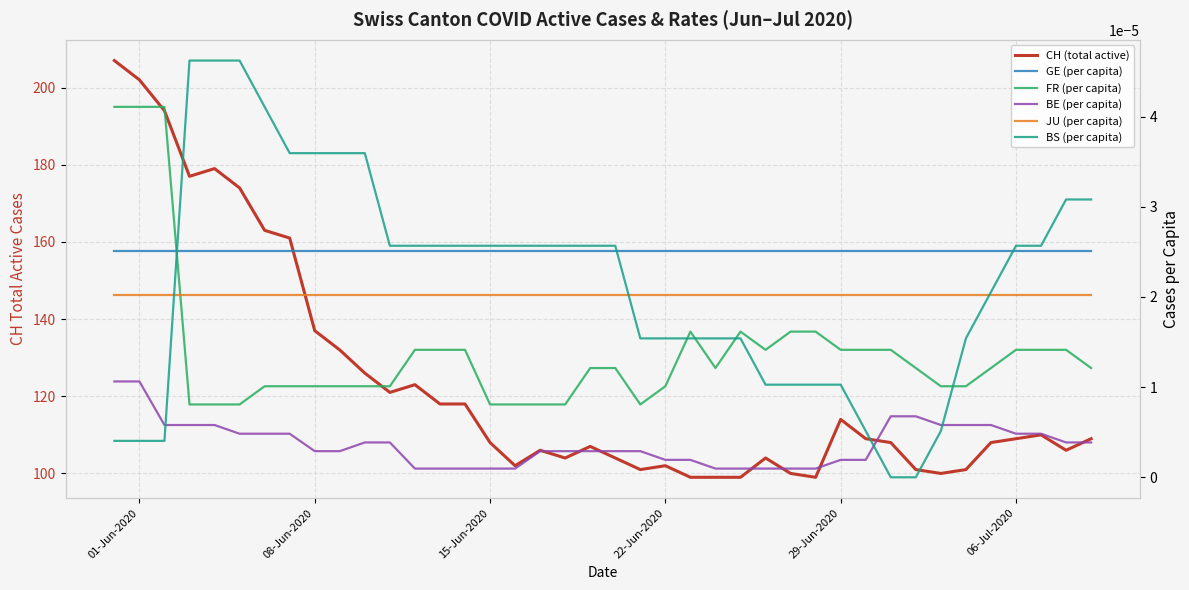

Where do BS (per capita) and JU (per capita) first cross each other?

15-Jun-2020 and 22-Jun-2020